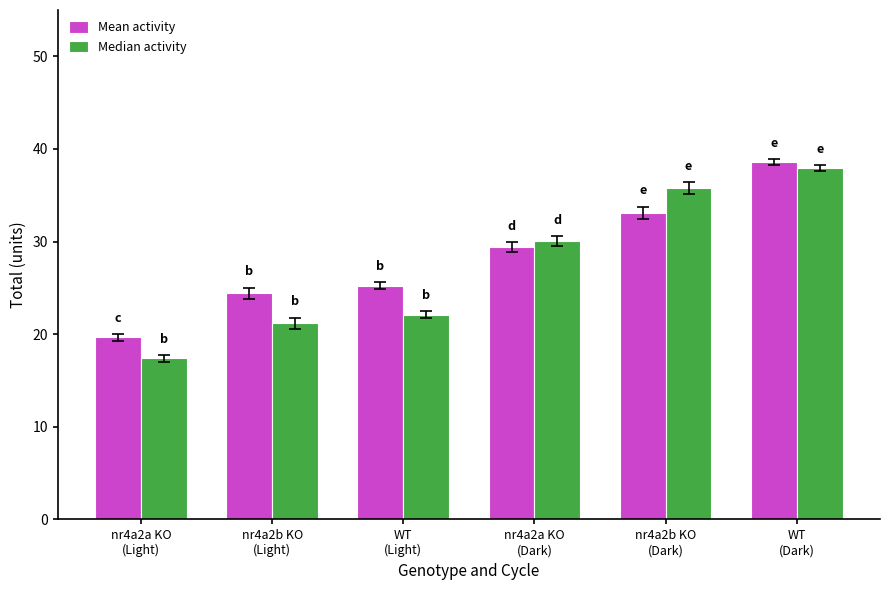

Reading left to right, extract all data points from this chart.

Mean activity: nr4a2a KO
(Light)=19.7	nr4a2b KO
(Light)=24.4	WT
(Light)=25.2	nr4a2a KO
(Dark)=29.4	nr4a2b KO
(Dark)=33.1	WT
(Dark)=38.6
Median activity: nr4a2a KO
(Light)=17.4	nr4a2b KO
(Light)=21.2	WT
(Light)=22.1	nr4a2a KO
(Dark)=30.0	nr4a2b KO
(Dark)=35.8	WT
(Dark)=38.0